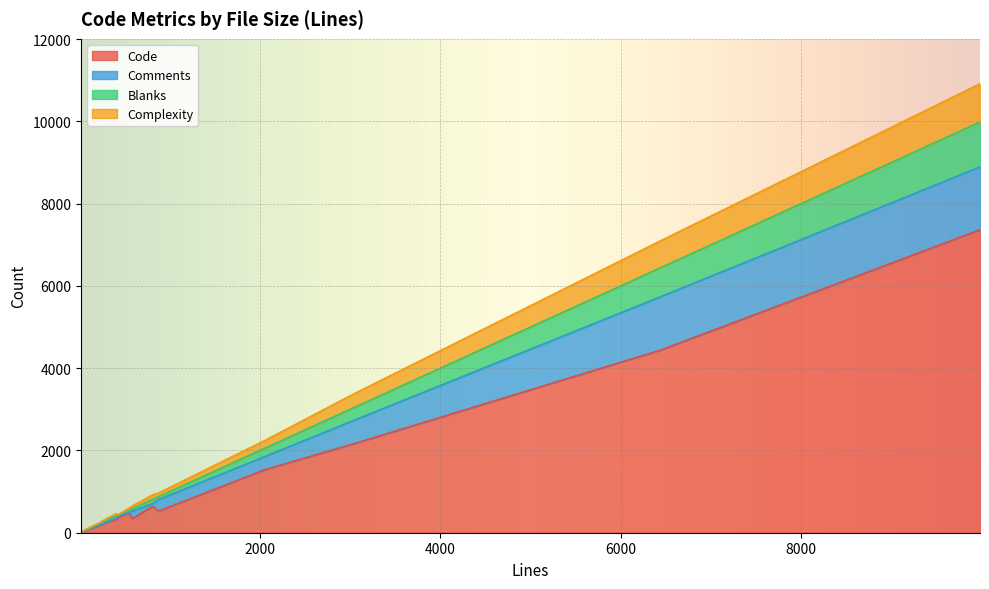

Between 187 and 2053, which is larger?

2053